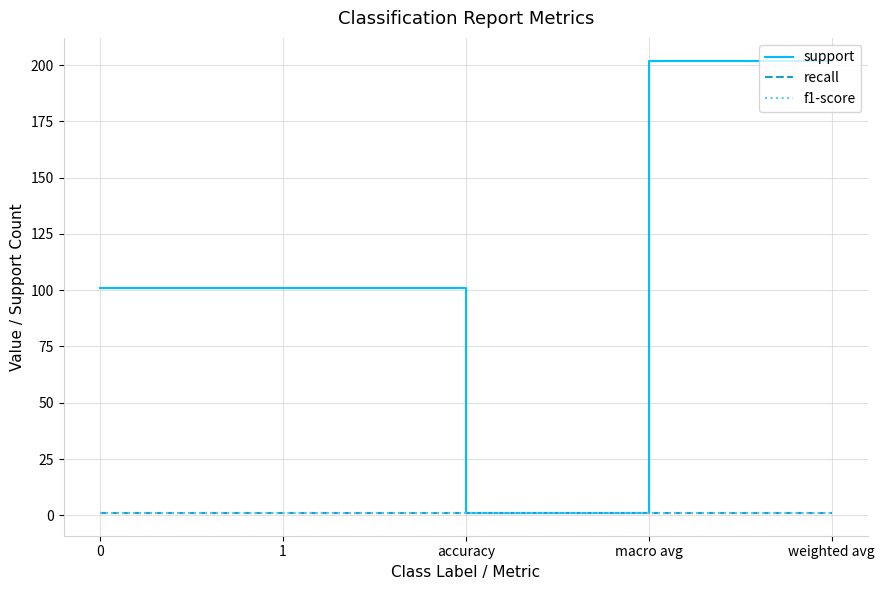

Which category has the lowest value in the support series?

accuracy